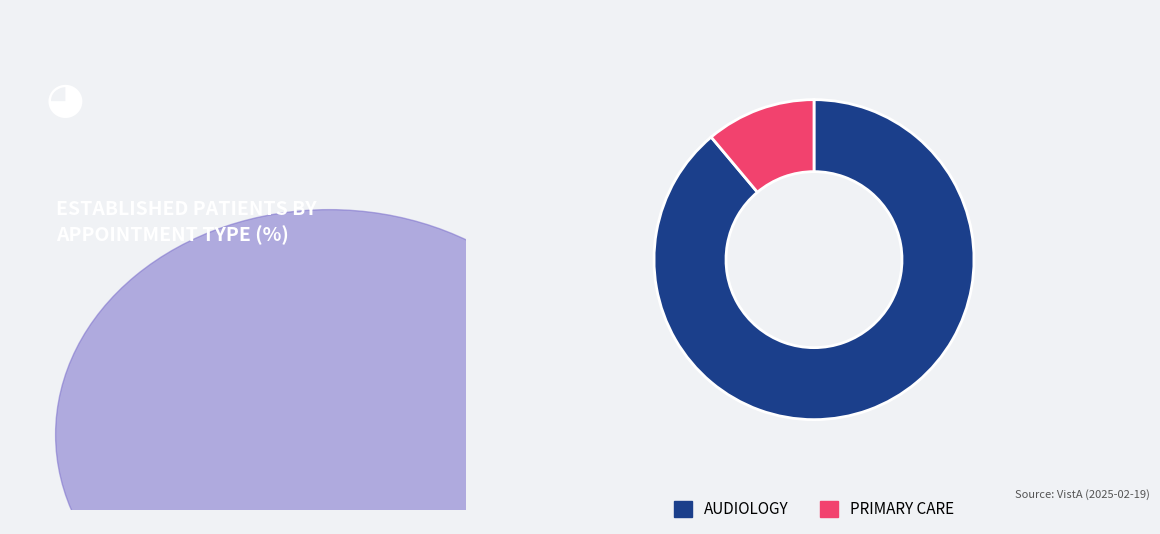

Is the sum of AUDIOLOGY and PRIMARY CARE greater than half?

Yes